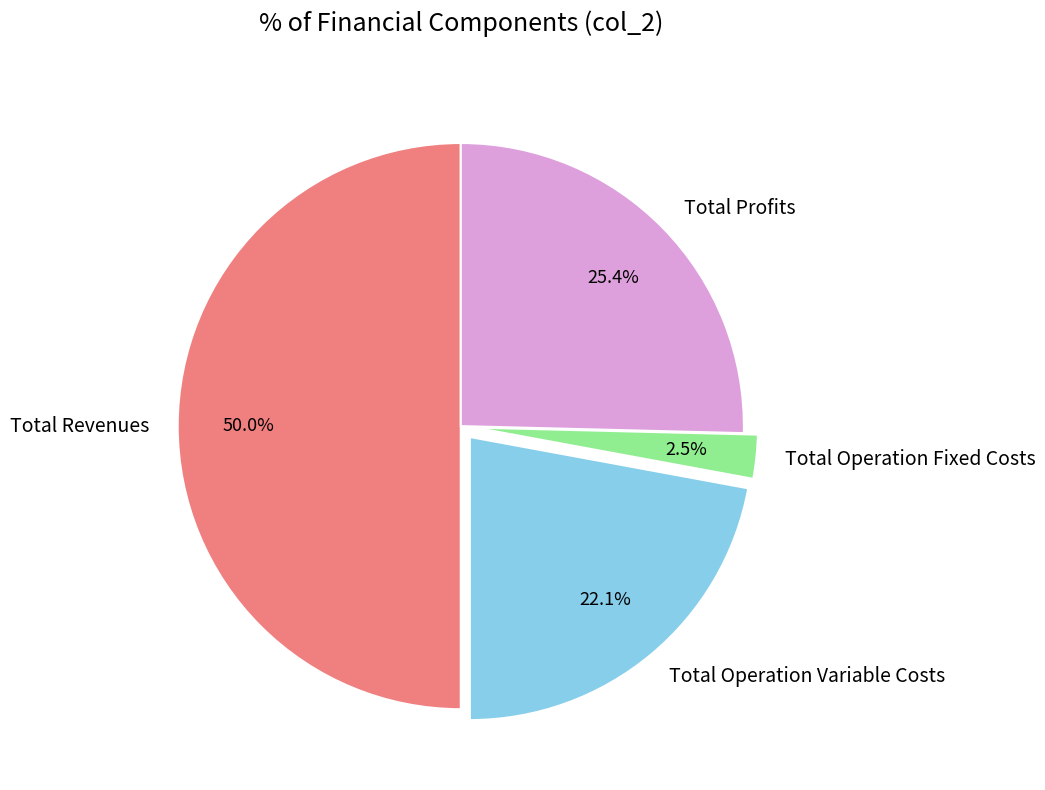

The Total Profits slice represents 19% of the pie. True or false?

False